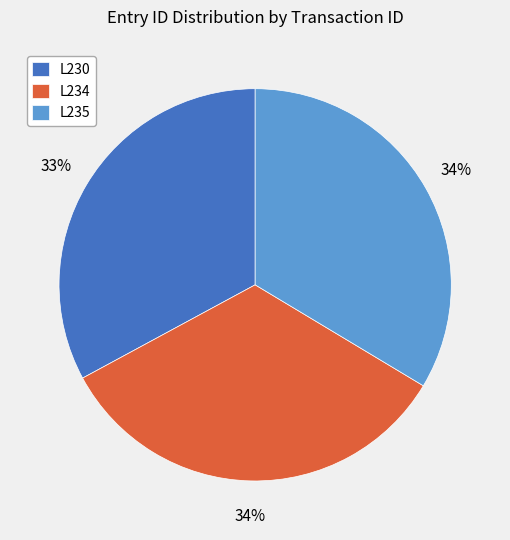

Which slice is the smallest?

L230